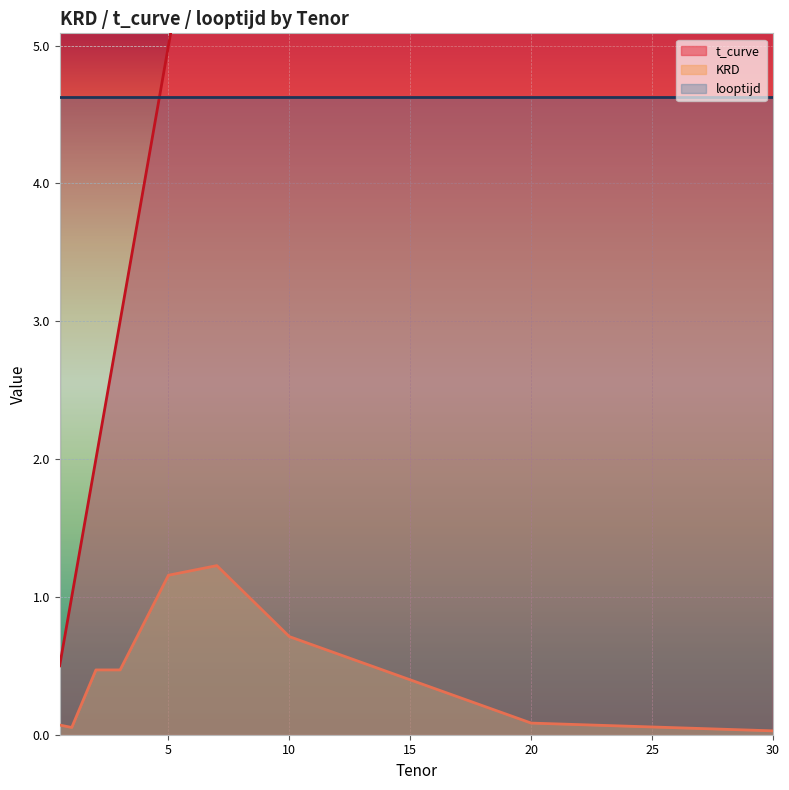

What is the label of the 8th point from the right?

1